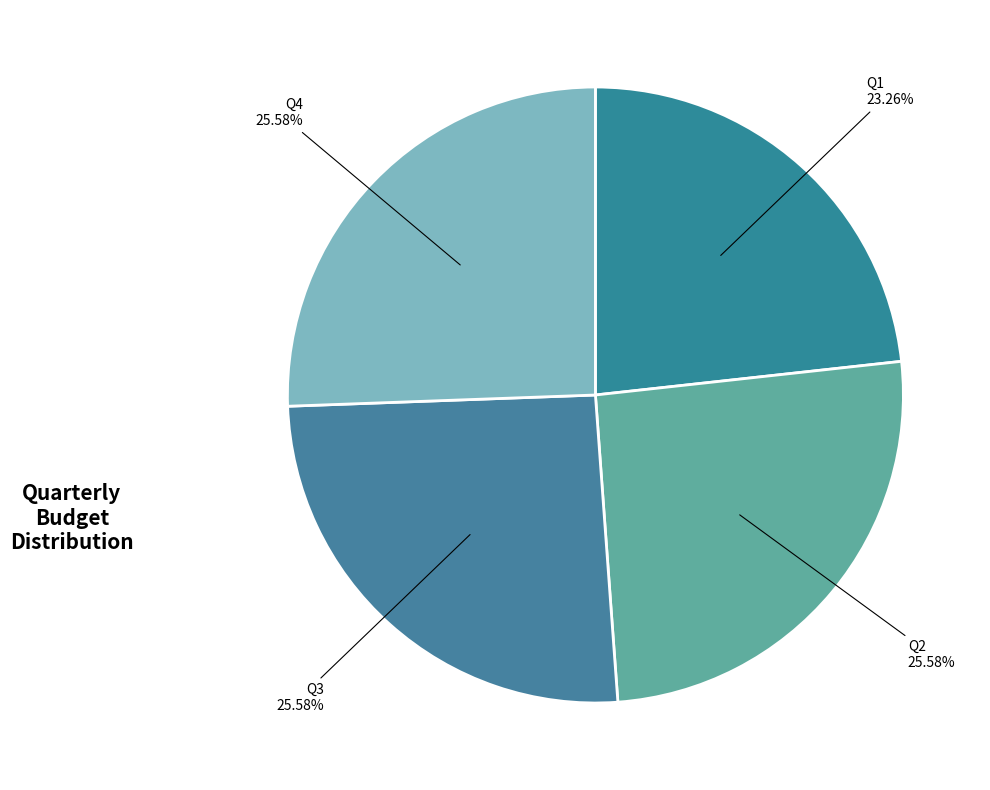

How many slices are in this pie chart?

4